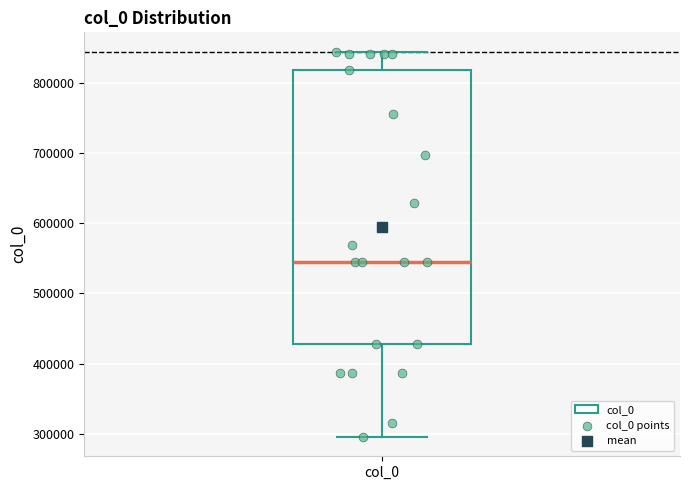

Where does the upper whisker of the box for col_0 end on the y-axis? The values are not printed on the chart, so give them approximately, as read against the axis.

840000